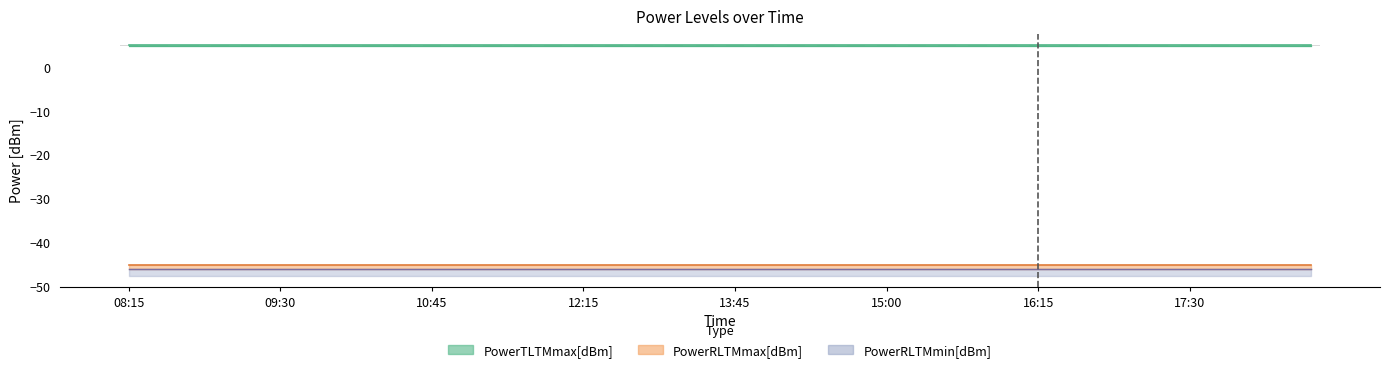

The value of PowerTLTMmin[dBm] at 13:00 is 7.5. True or false?

False